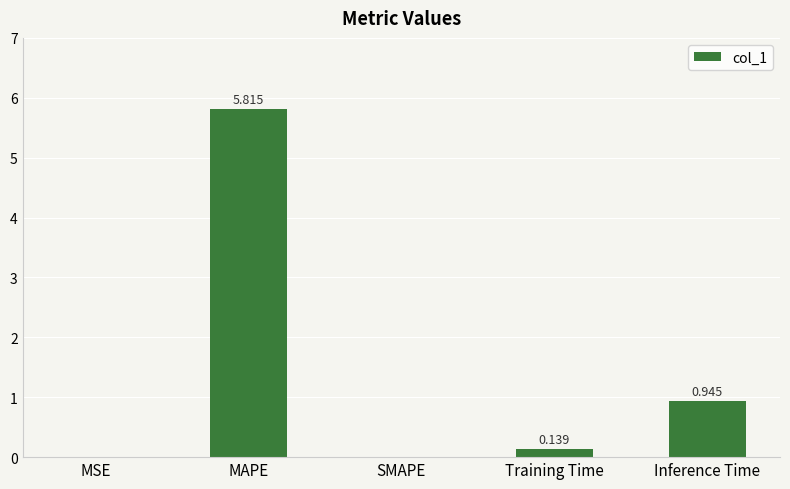

Between Inference Time and SMAPE, which is larger?

Inference Time